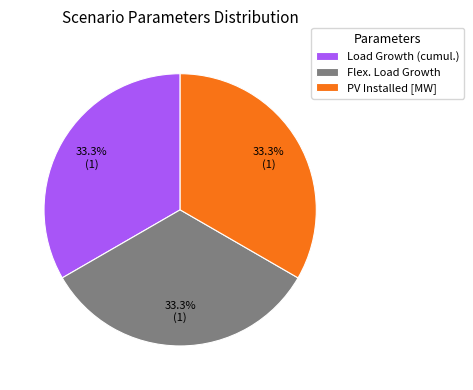

Do Load Growth (cumul.) and Flex. Load Growth together represent more than half of the pie?

Yes